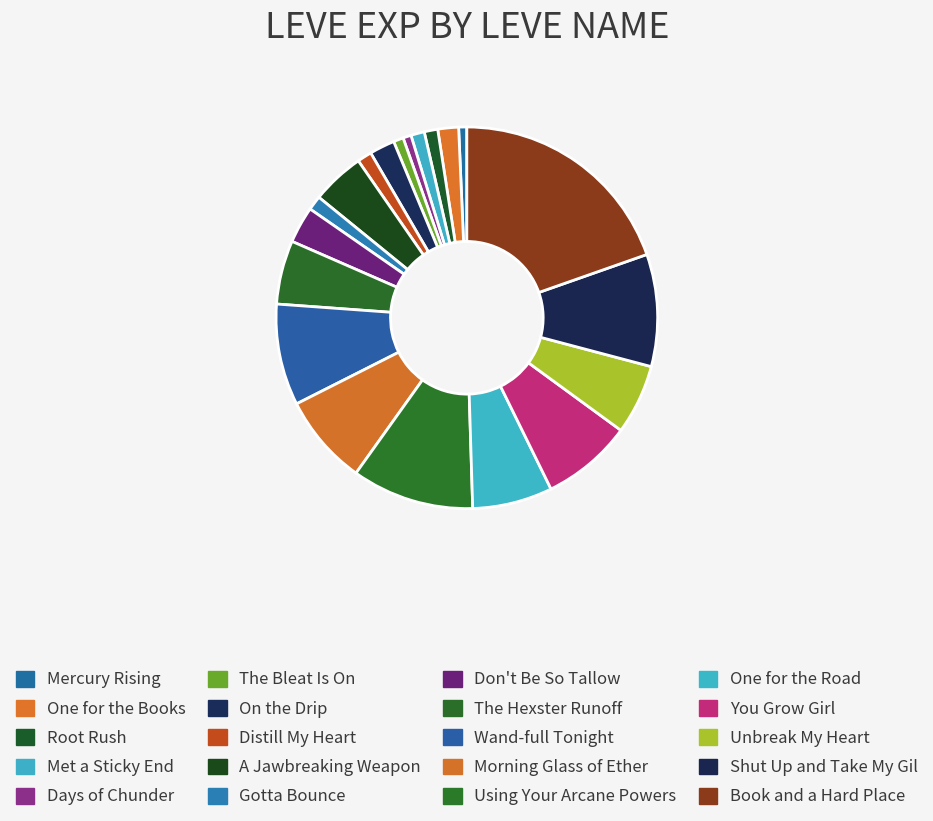

To the nearest percent, what percentage of the pie is Mercury Rising?

1%